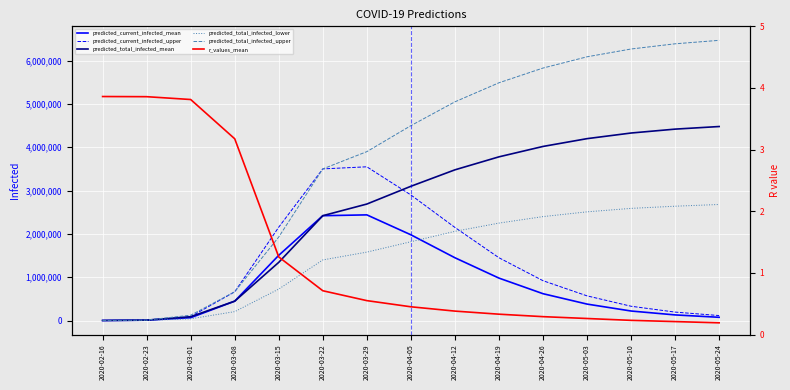

Reading left to right, what are all the values shown in this chart?

predicted_current_infected_mean: 1157.0	9260.0	65432.0	447606.0	1506477.0	2421005.0	2440000.0	1980000.0	1450000.0	980000.0	620000.0	380000.0	220000.0	130000.0	75000.0
predicted_current_infected_upper: 1487.0	11890.0	90029.0	663931.0	2156943.0	3501561.0	3550000.0	2900000.0	2150000.0	1450000.0	920000.0	570000.0	330000.0	195000.0	115000.0
predicted_total_infected_mean: 1157.0	9260.0	88112.0	447606.0	1343897.0	2421005.0	2690000.0	3100000.0	3480000.0	3780000.0	4020000.0	4200000.0	4330000.0	4420000.0	4480000.0
predicted_total_infected_lower: 567.0	4536.0	40109.0	205885.0	726906.0	1399663.0	1580000.0	1820000.0	2060000.0	2250000.0	2400000.0	2510000.0	2590000.0	2640000.0	2680000.0
predicted_total_infected_upper: 1487.0	11890.0	123053.0	663931.0	1929245.0	3501561.0	3900000.0	4500000.0	5050000.0	5490000.0	5830000.0	6090000.0	6270000.0	6390000.0	6470000.0
r_values_mean: 3.9	3.9	3.8	3.2	1.3	0.7	0.6	0.5	0.4	0.3	0.3	0.3	0.2	0.2	0.2